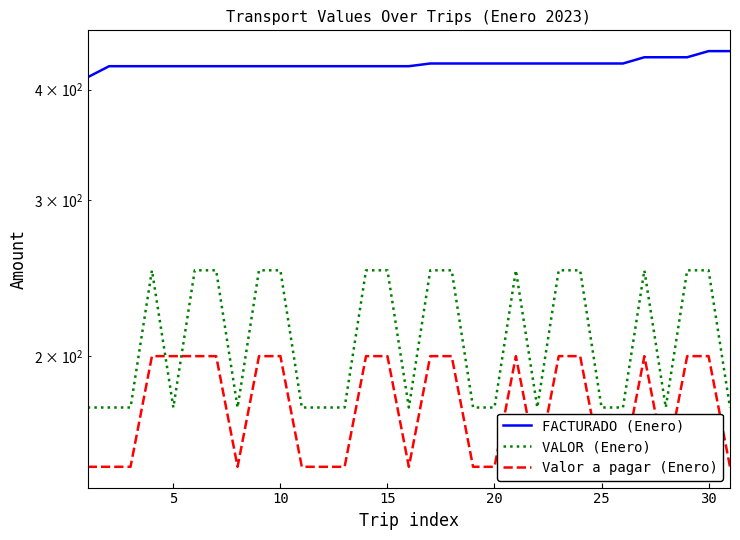

How many data points does each series have?

31